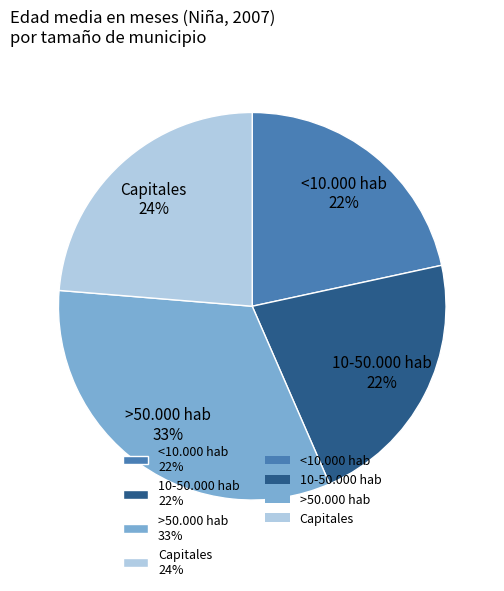

How many segments does this pie chart have?

4